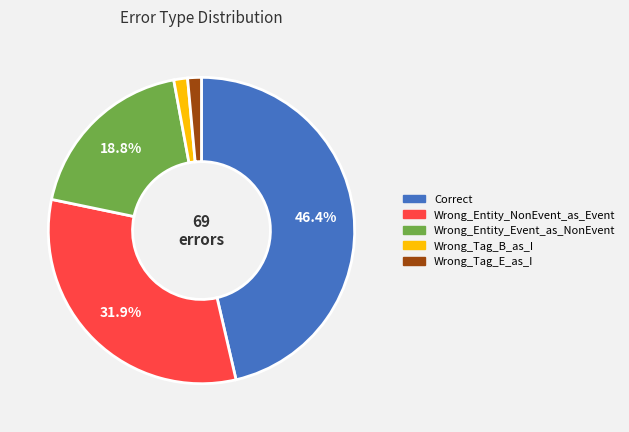

To the nearest percent, what percentage of the pie is Wrong_Entity_NonEvent_as_Event?

32%